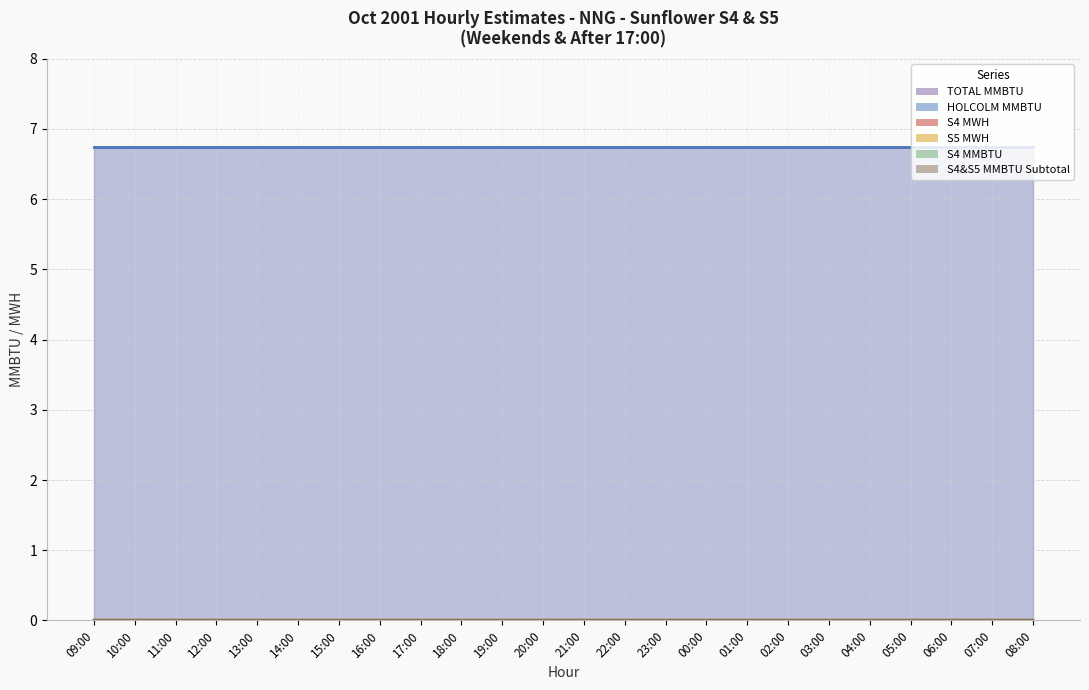

True or false: TOTAL MMBTU line has more than 2 points higher than both neighbors.

False